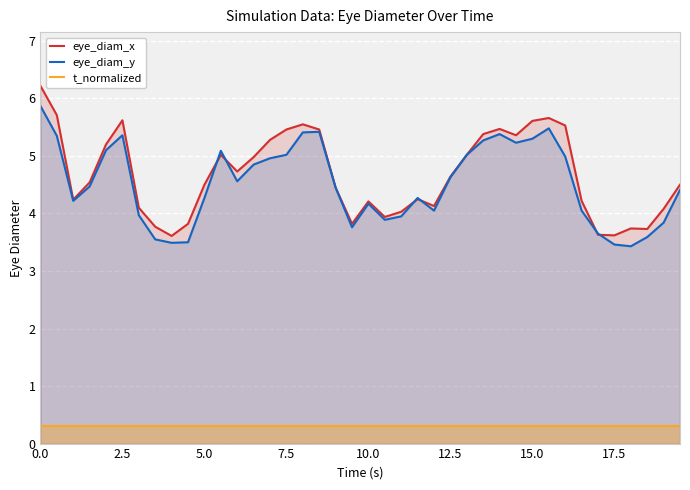

True or false: eye_diam_y and t_normalized intersect in this chart.

False